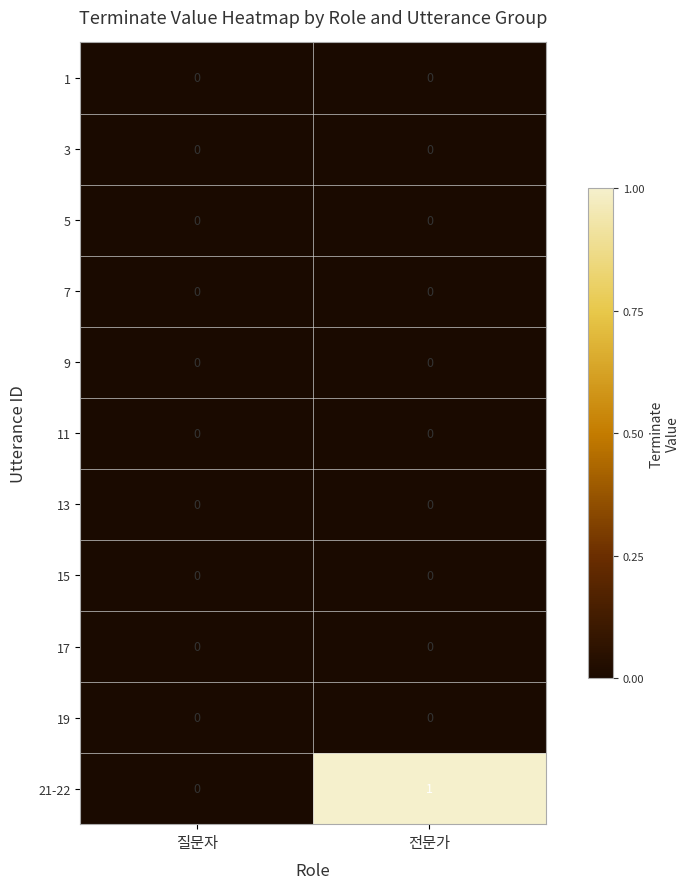

Between 질문자 and 전문가, which series saw the biggest shift?

21-22